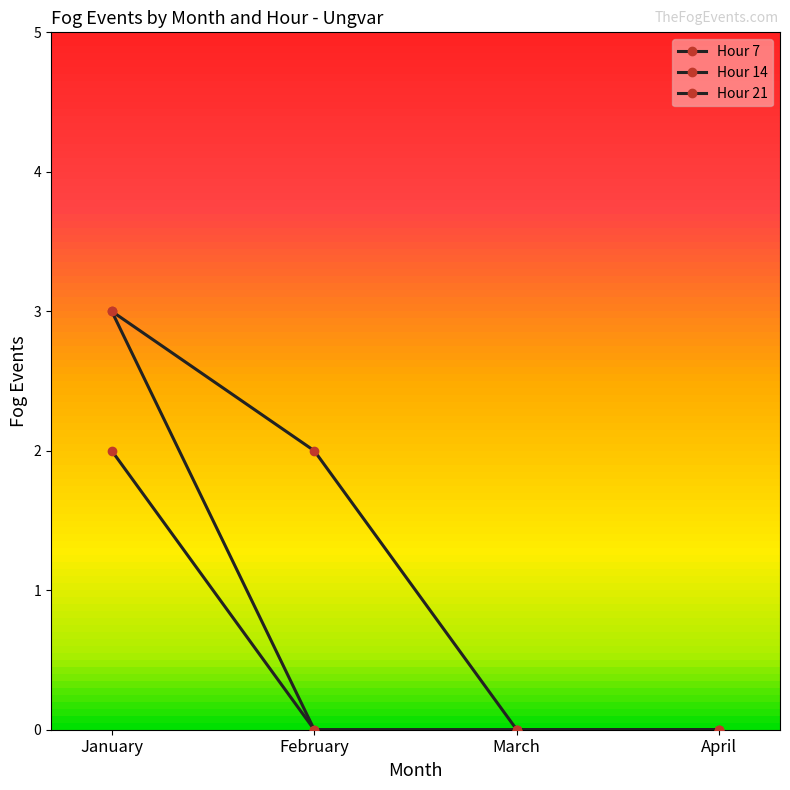

Count the number of categories in the chart.

4